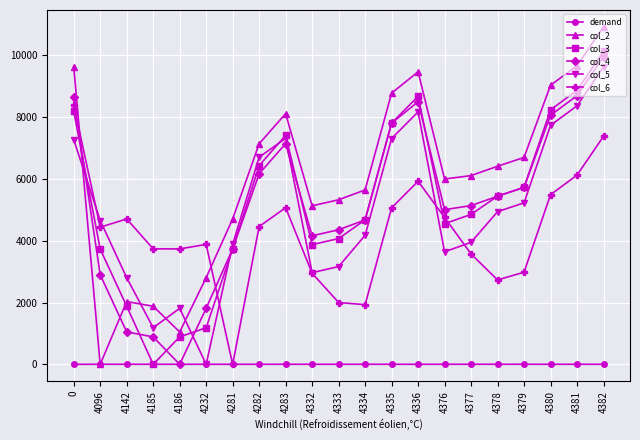

What is the spread (max minus min) of values at 4336?

9470.7